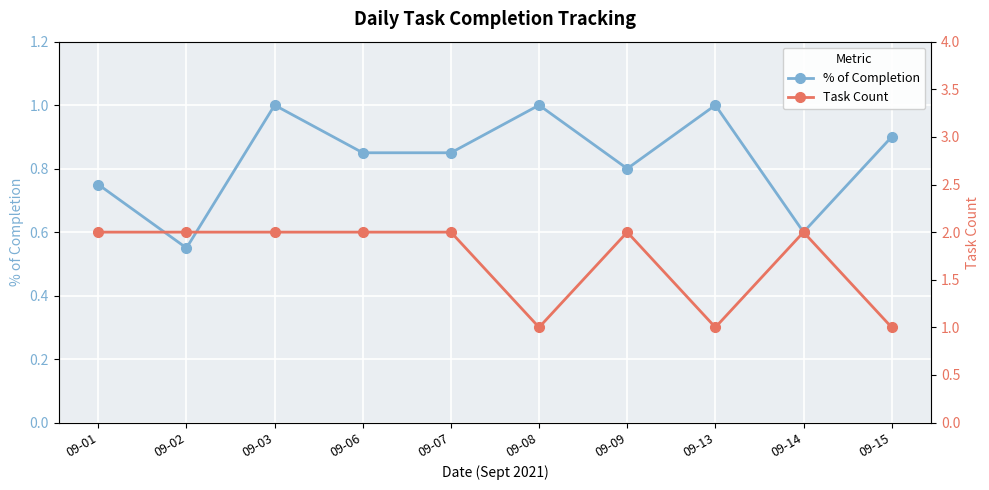

What is the value of the % of Completion point at the 1st from the left?

0.8